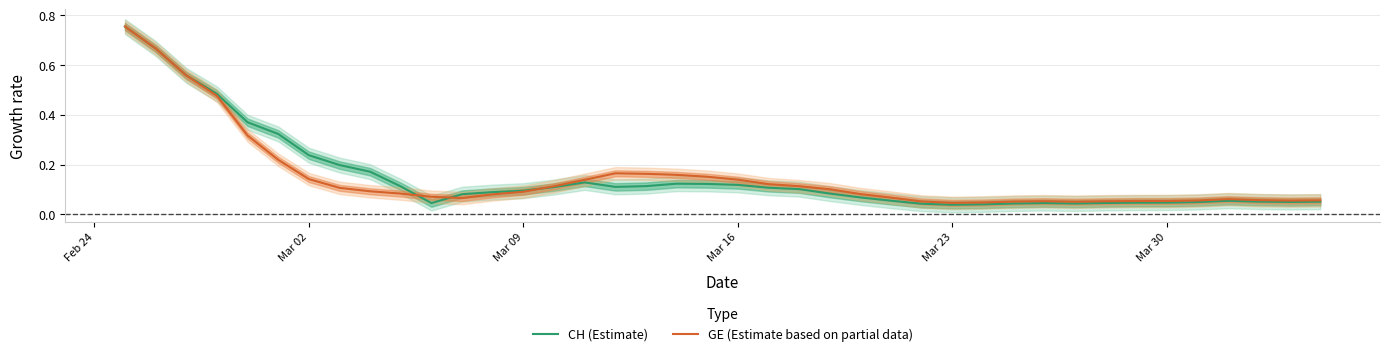

The CH (Estimate) series shows 0.1 at Mar 30. True or false?

False